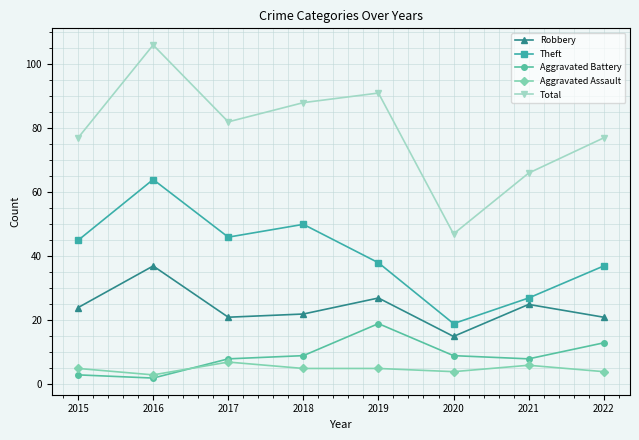

What is the difference between the maximum and minimum values in the Aggravated Battery series?

17